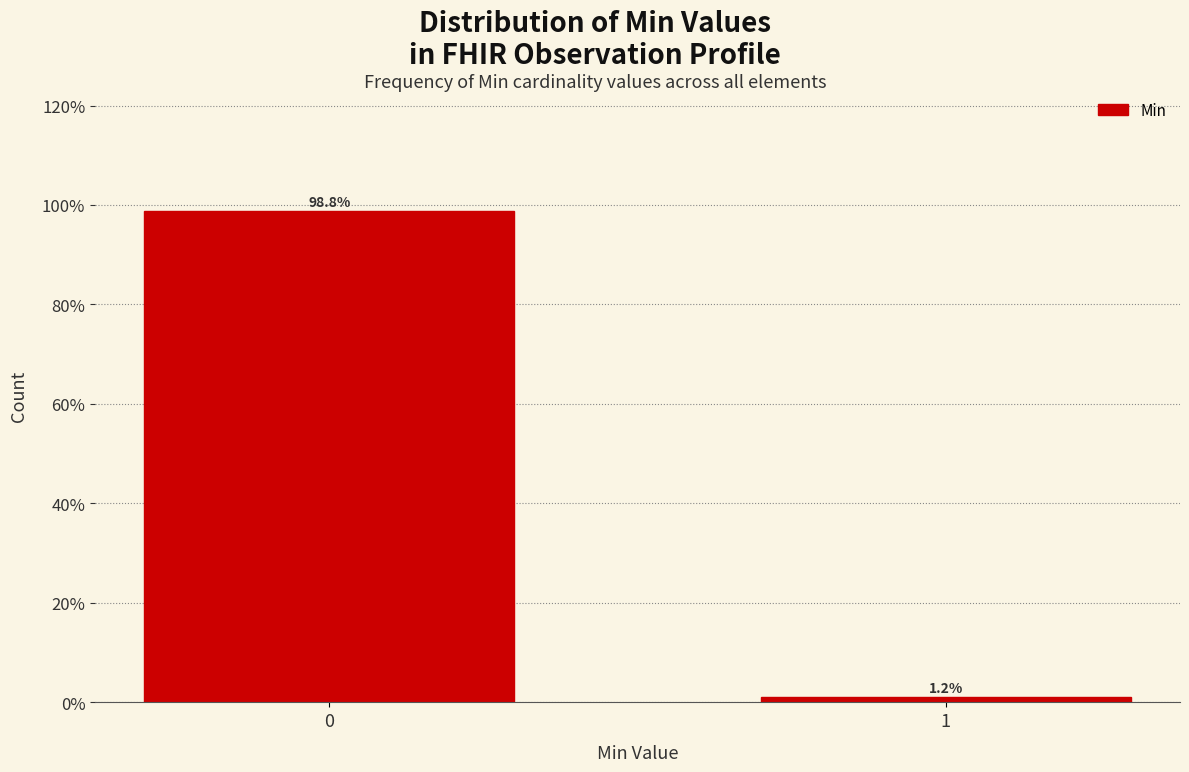

Reading right to left, extract all data points from this chart.

1.2	98.8